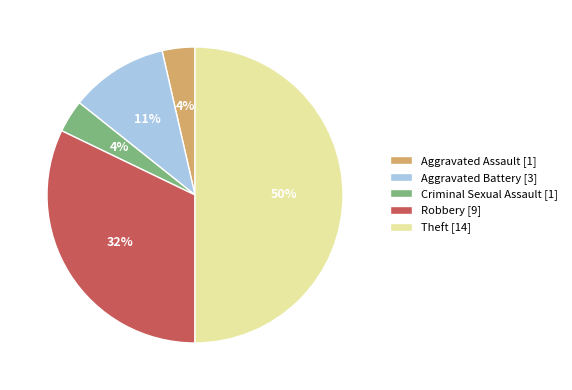

Does Aggravated Battery [3] account for over 50% of the chart?

No